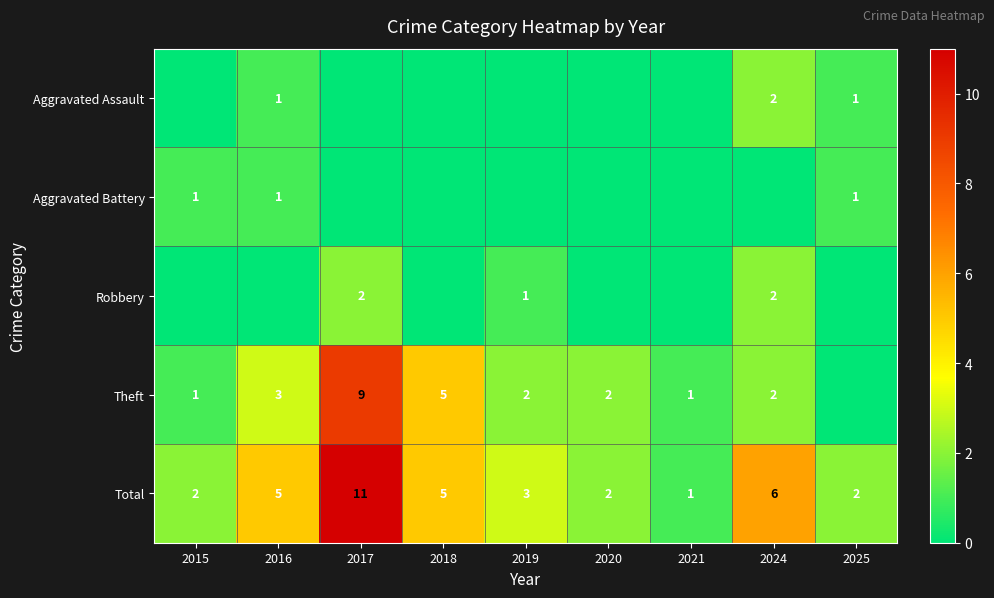

What is the difference between the maximum and second lowest values in the Total series?

9